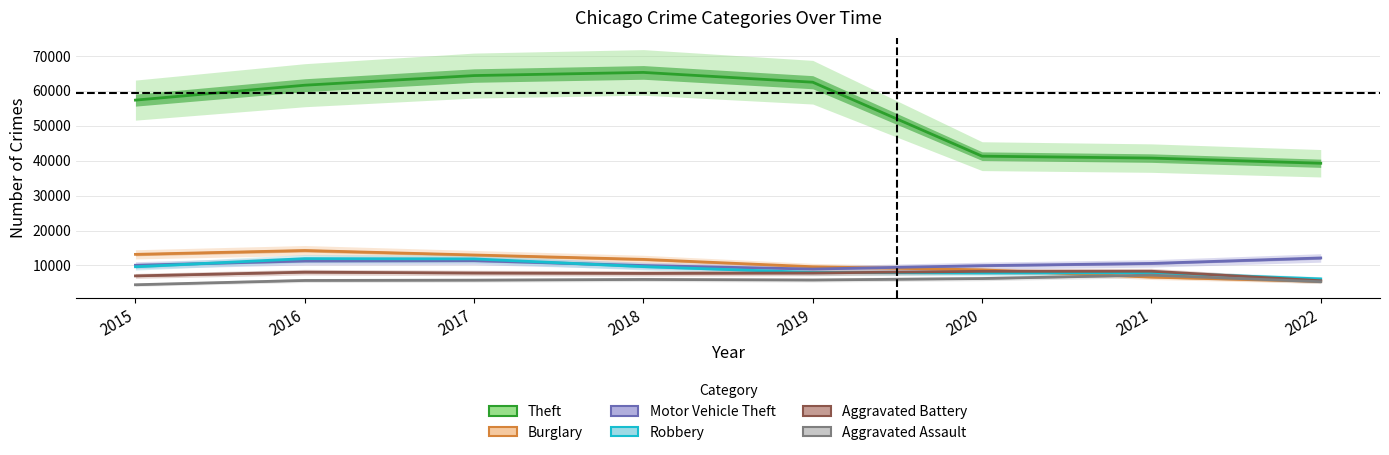

Is it true that Motor Vehicle Theft equals 5225 at 2018?

False